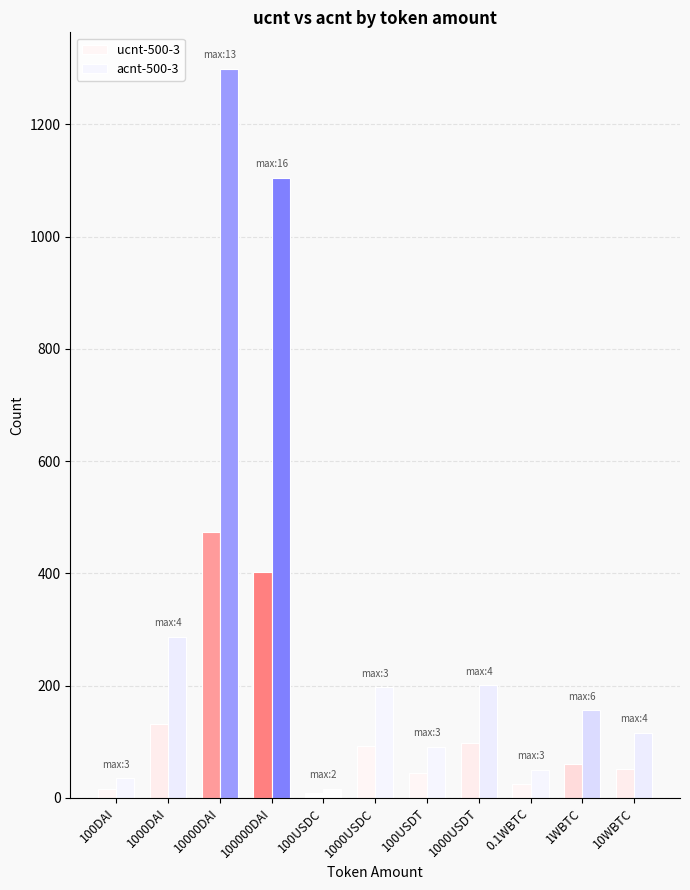

How many groups of bars are there?

11